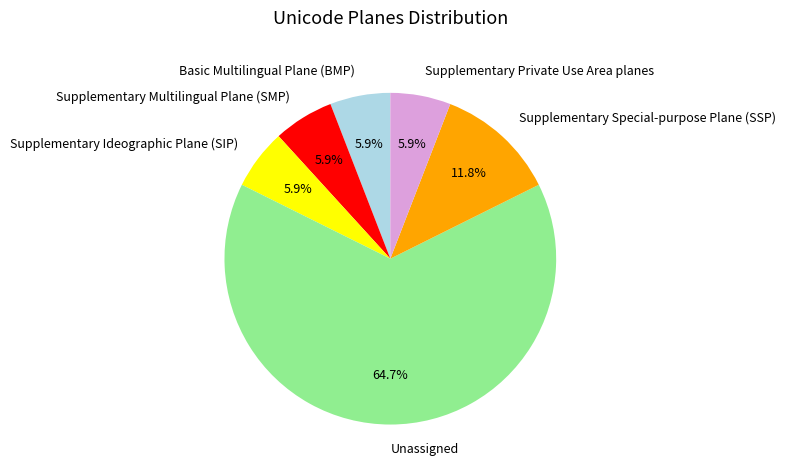

How many segments does this pie chart have?

6